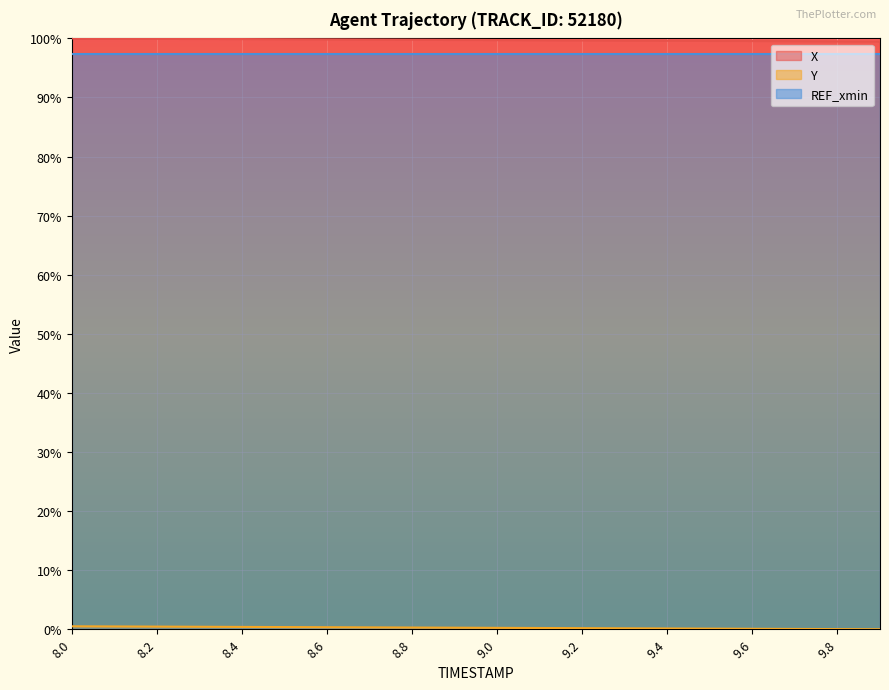

At how many categories does at least one series exceed 26?

20